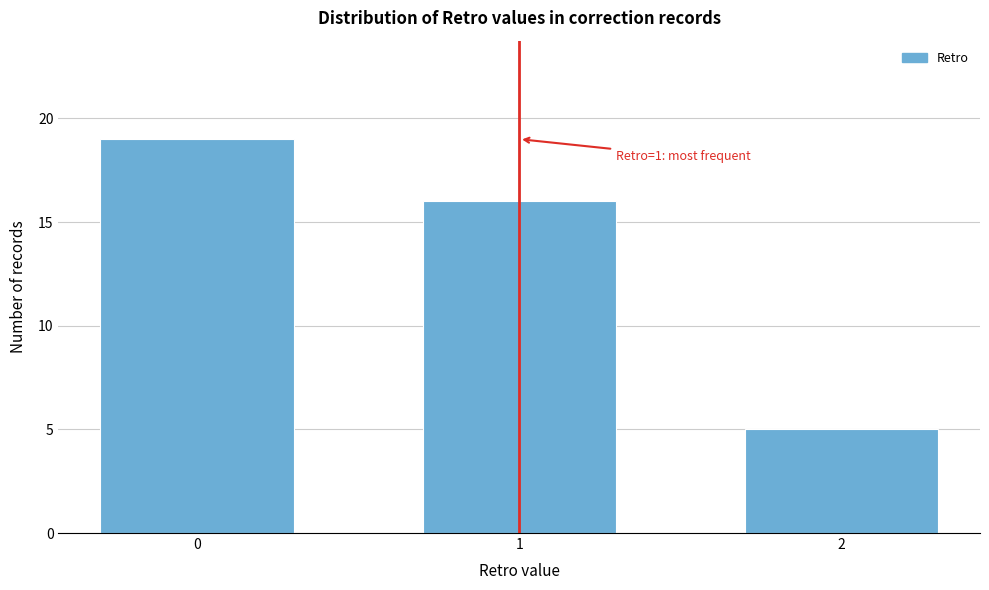

Reading left to right, transcribe all the data shown in this chart.

19	16	5